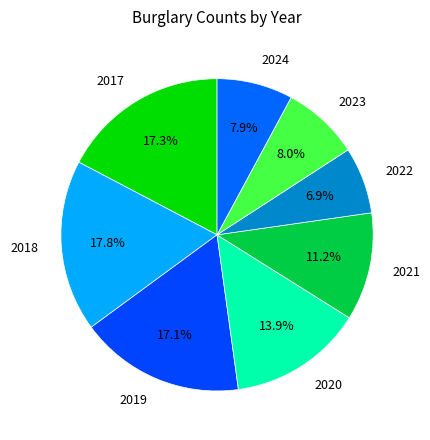

To the nearest percent, what is the combined percentage of 2017 and 2022?

24%